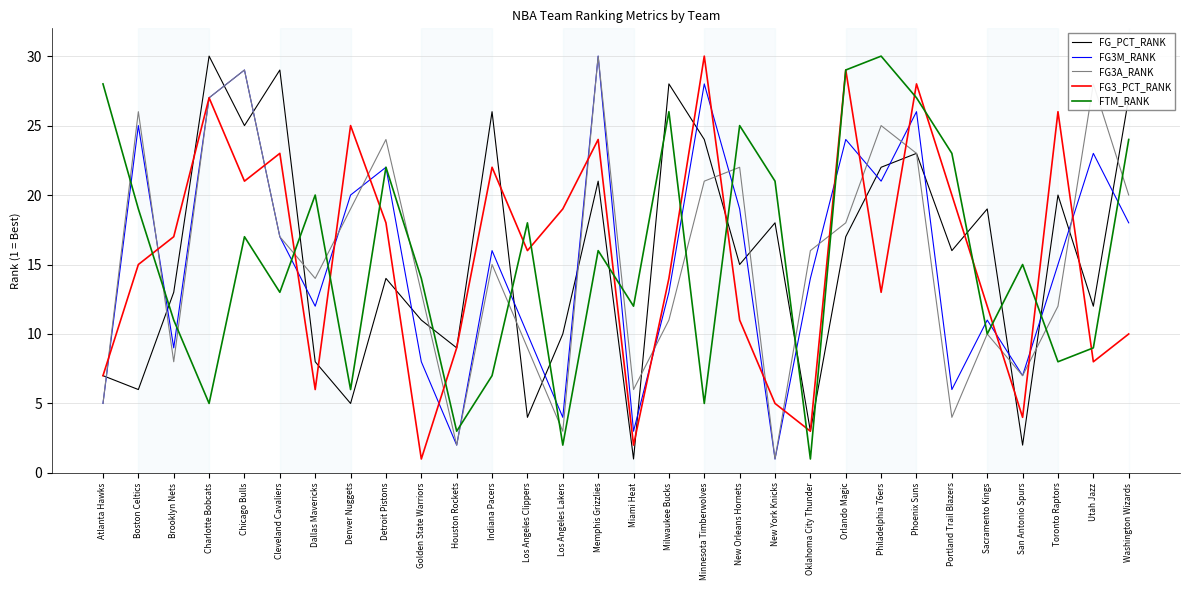

What is the total value across all series at Milwaukee Bucks?

92